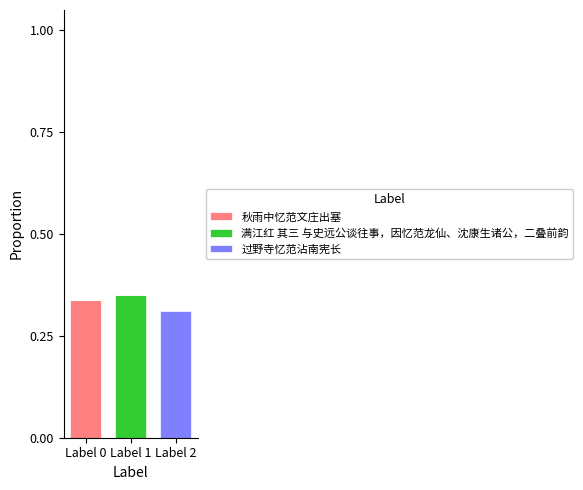

Which category has the highest value in the 秋雨中忆范文庄出塞 series?

Label 0